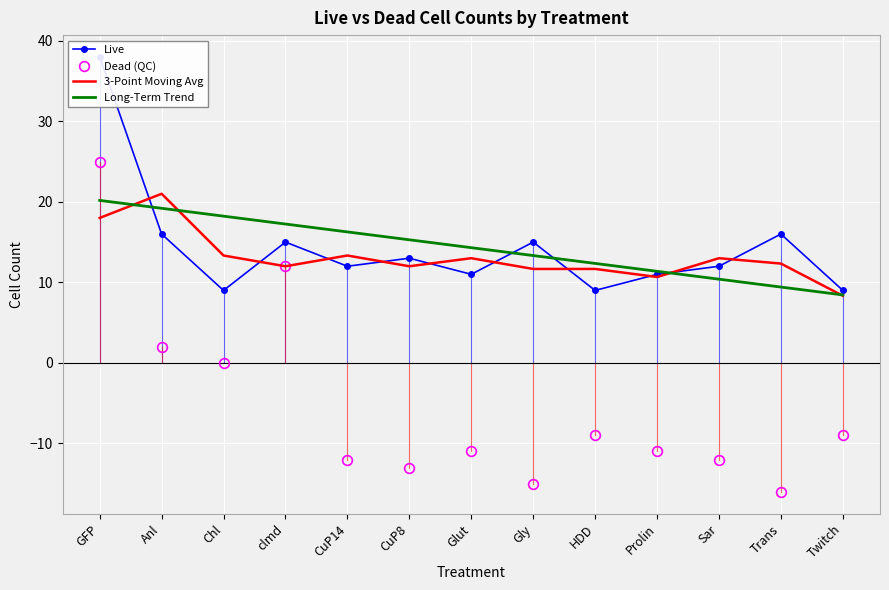

Is the value of Dead (QC) at CuP14 greater than the value of Long-Term Trend at CuP14?

No